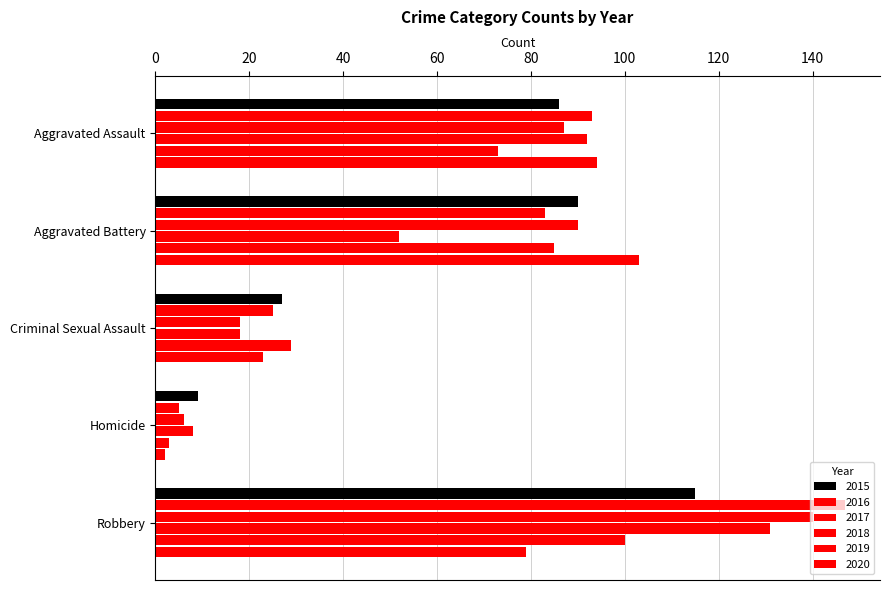

How many categories are shown in the chart?

5